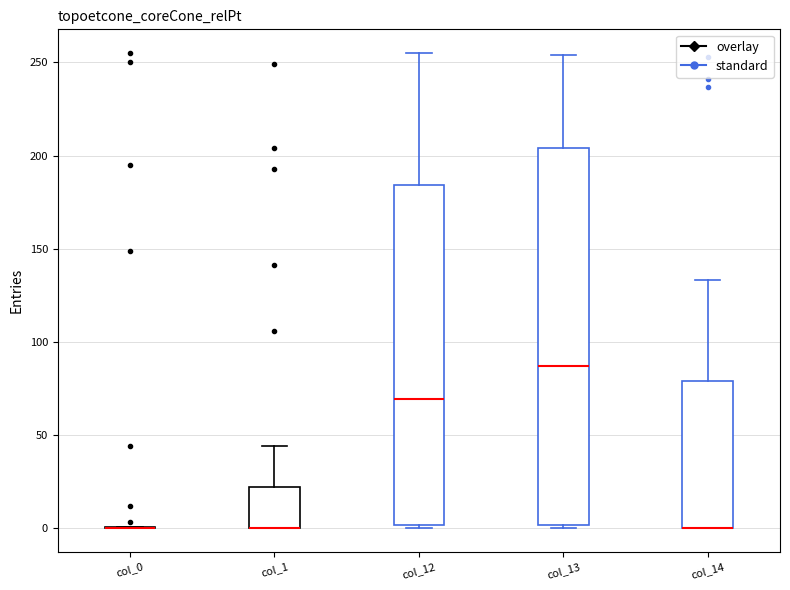

Reading left to right, read every box against the y-axis: the position of its median line, the range the box covers, and the ends of its whiskers. The values are not printed on the chart, so give them approximately, as read against the axis.

col_0: box collapsed to a line at 0, whiskers 0 to 0
col_1: median 0 (drawn on the box's lower edge), box 0 to 20, whiskers 0 to 45
col_12: median 70, box 0 to 185, whiskers 0 (just below the box's lower edge) to 255
col_13: median 85, box 0 to 205, whiskers 0 to 255
col_14: median 0 (drawn on the box's lower edge), box 0 to 80, whiskers 0 to 135